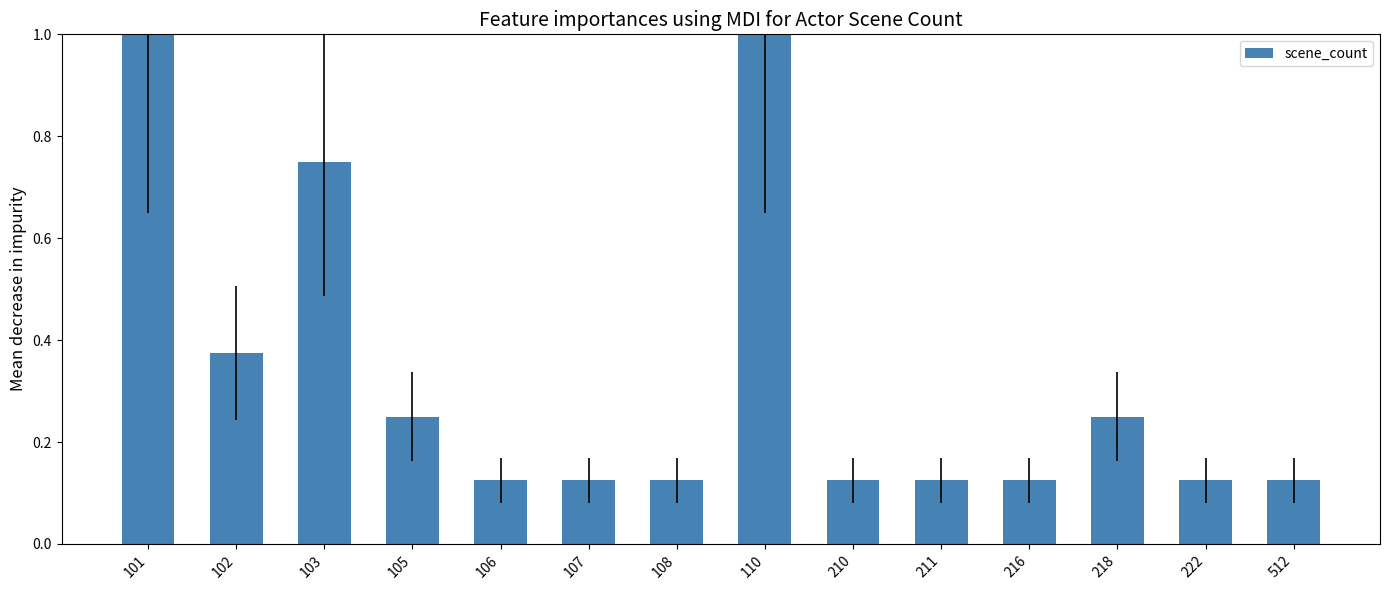

Which has a higher value, 102 or 512?

102